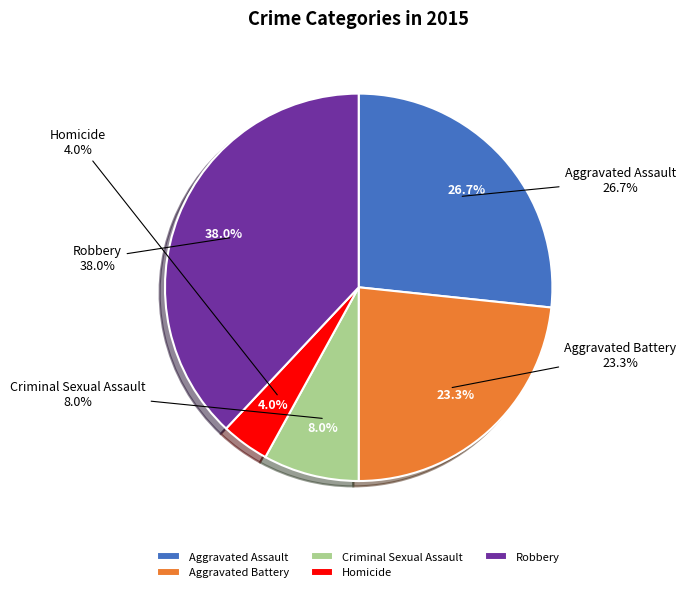

To the nearest percent, what portion does Aggravated Battery represent?

23%